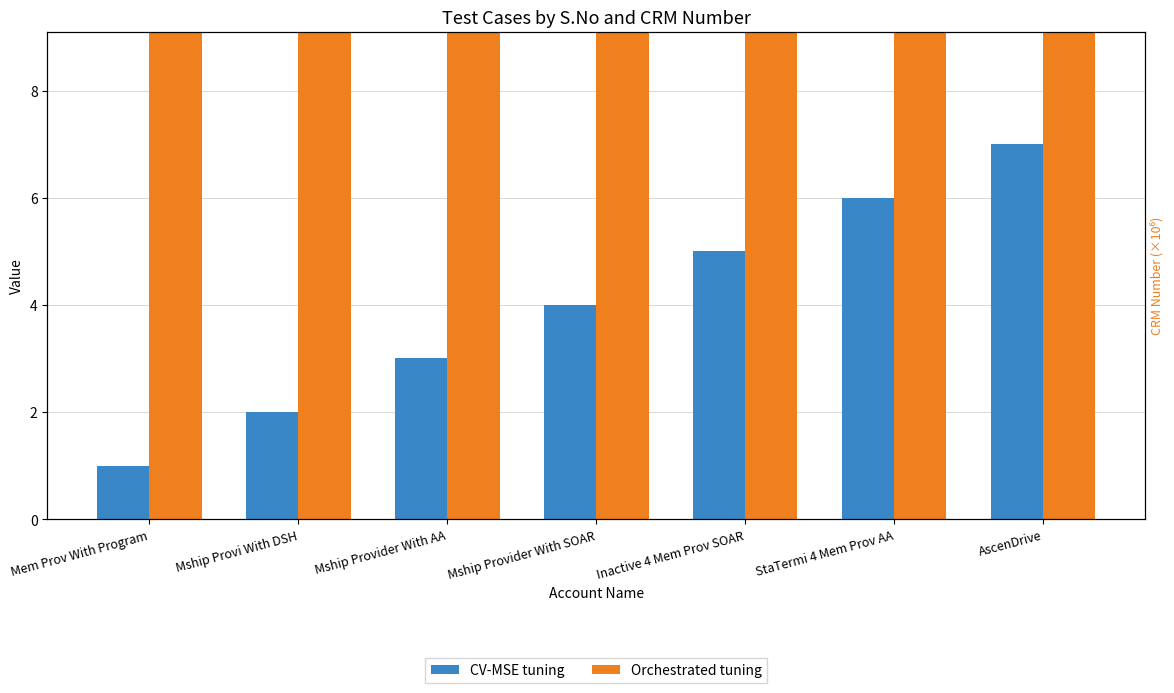

What are all the series names shown in the legend?

CV-MSE tuning, Orchestrated tuning